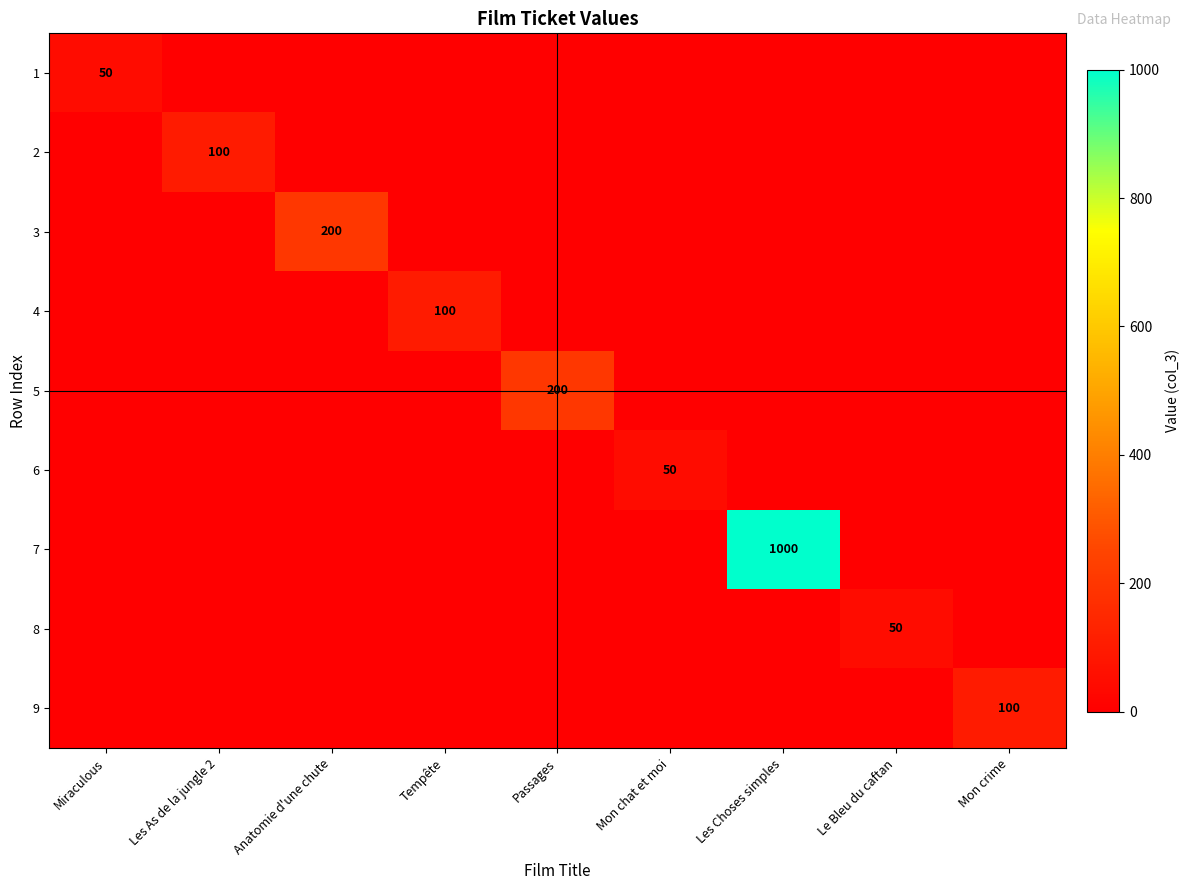

Is it true that 9 equals 100 at Mon crime?

True